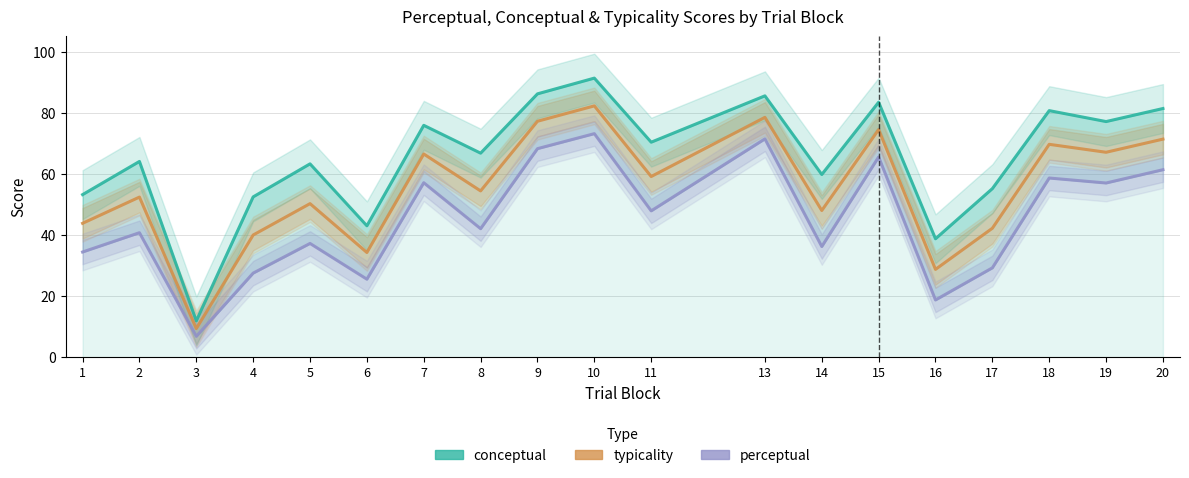

In typicality, how many points are lower than both neighbors (excluding endpoints)?

7